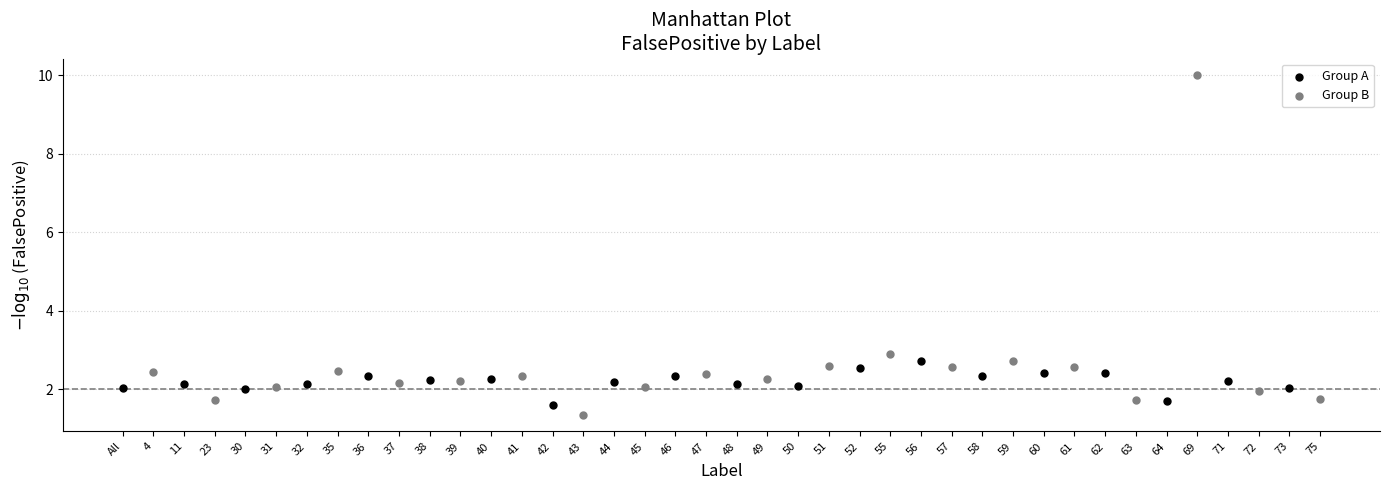

Which series has the largest Y range (max minus min)?

Group B